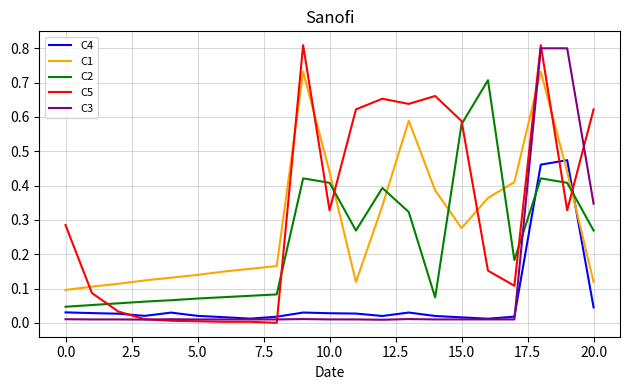

Which series has the widest spread of values?

C5